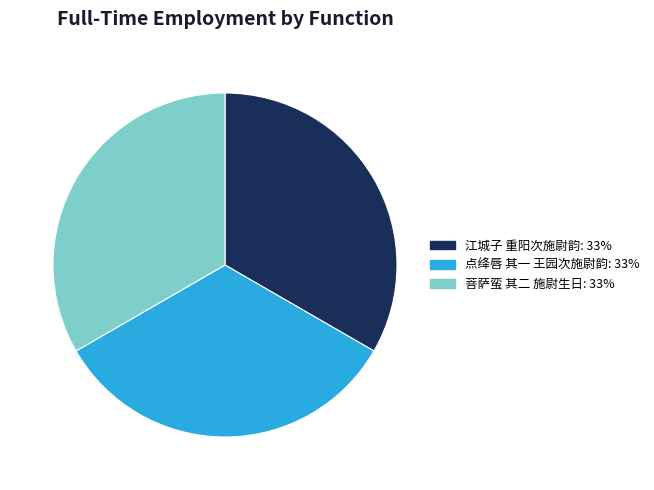

Do 江城子 重阳次施尉韵 and 点绛唇 其一 王园次施尉韵 together represent more than half of the pie?

Yes